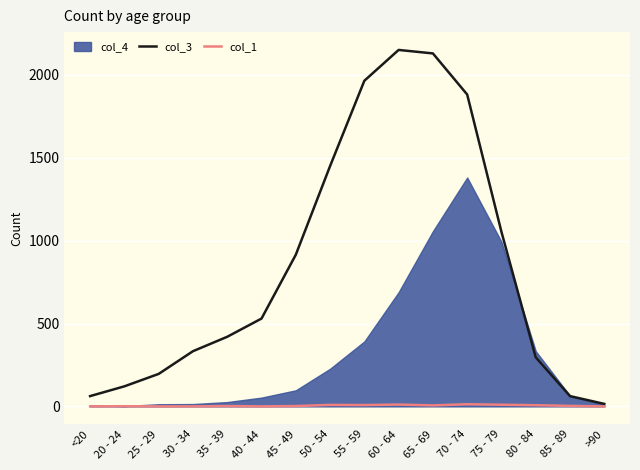

What is the sum of the col_3 values at 60 - 64 and 30 - 34?

2484